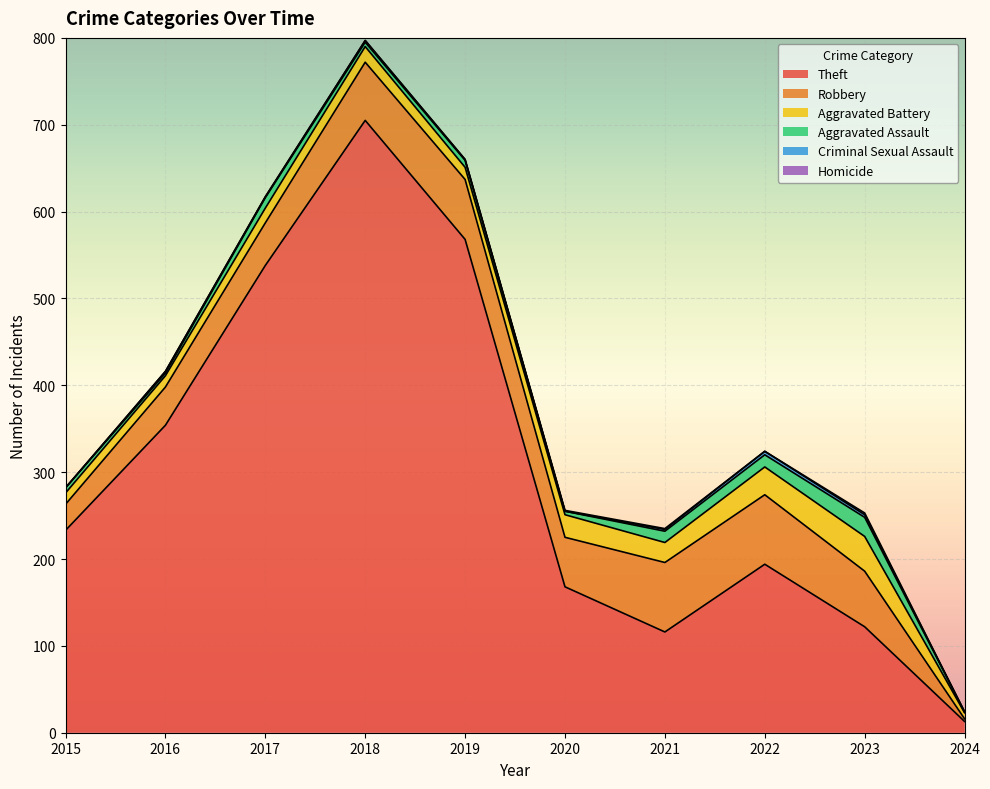

Where is Criminal Sexual Assault nearest to the value 2?

2016